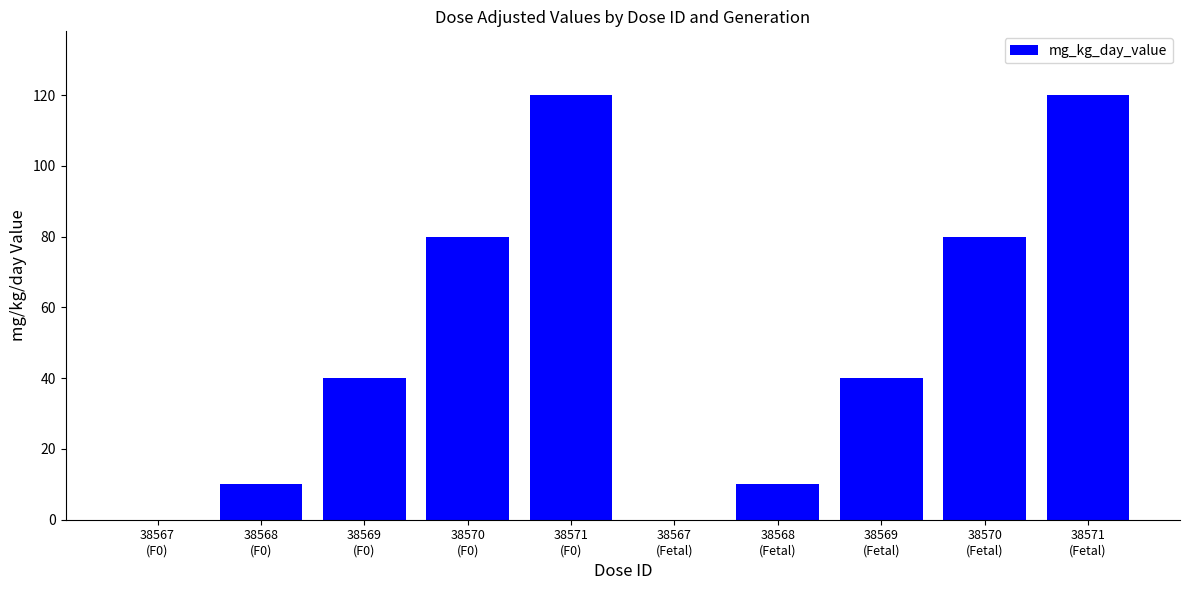

What is the maximum value shown in the chart?

120